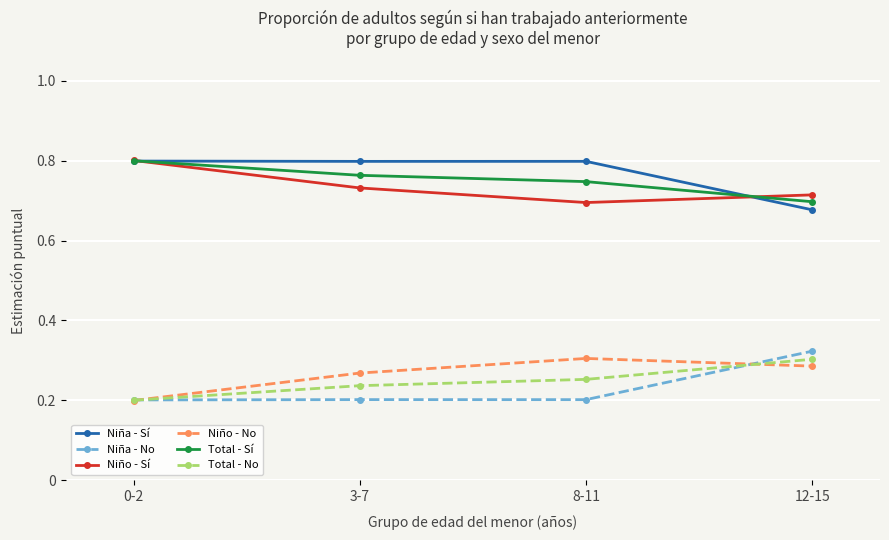

How many series are shown in this chart?

6